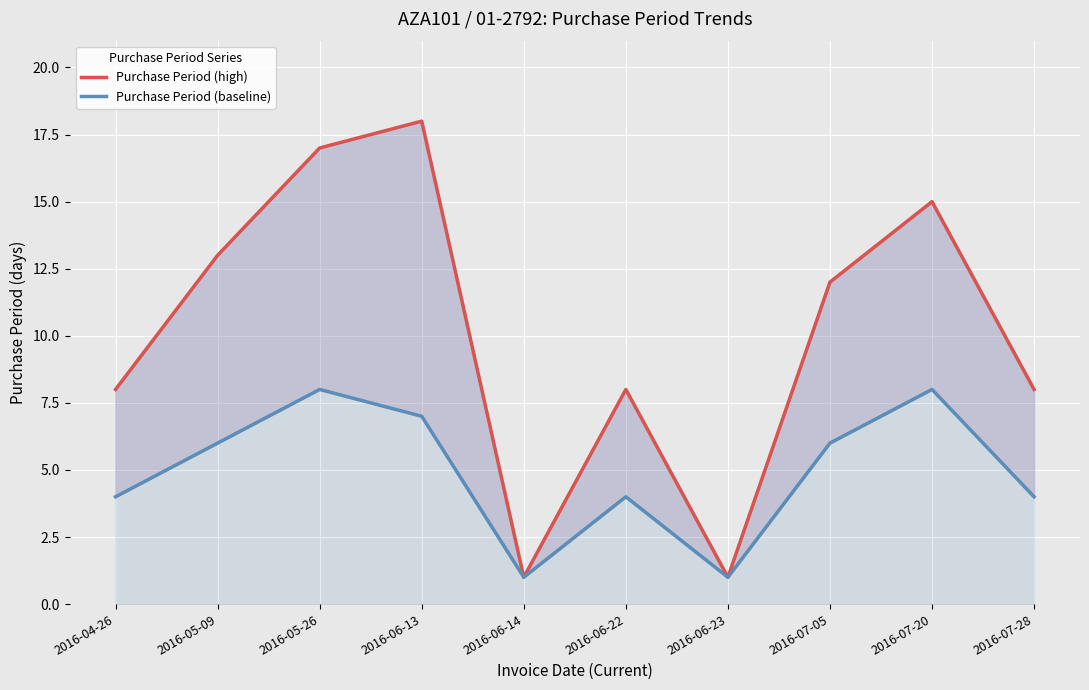

What is the maximum value for Purchase Period (high)?

18